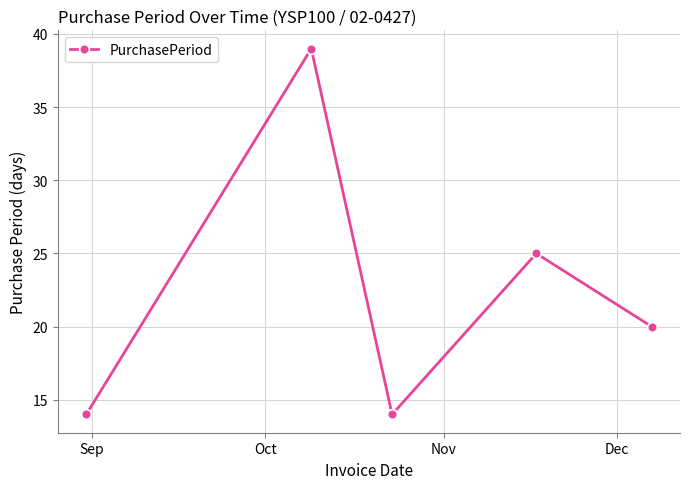

Does the chart display data point markers on the line(s)?

Yes